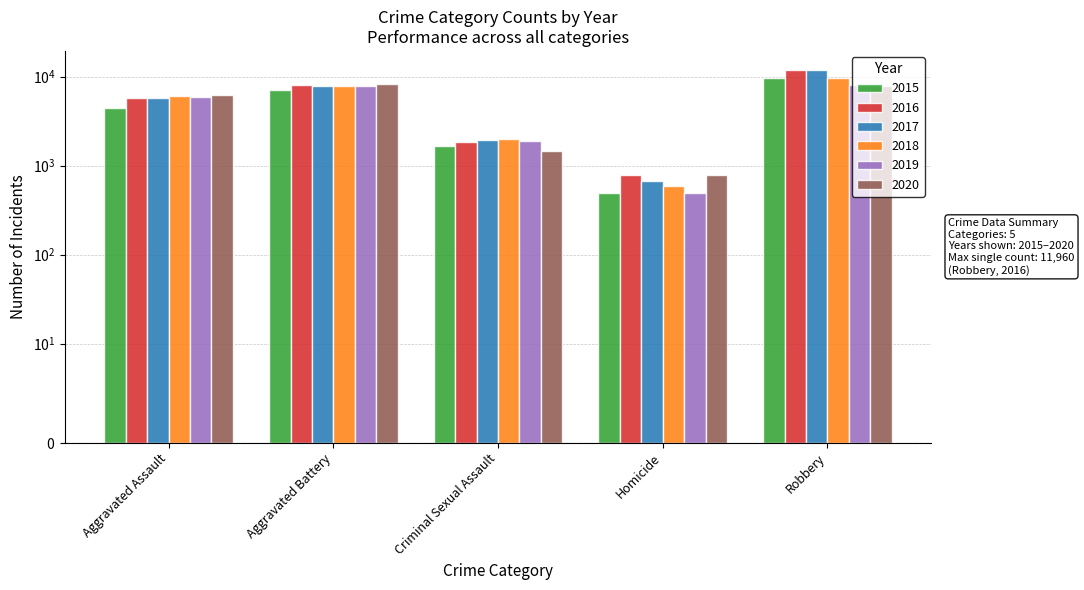

Rank the series by their maximum value, from lowest to highest.

2019, 2020, 2015, 2018, 2017, 2016